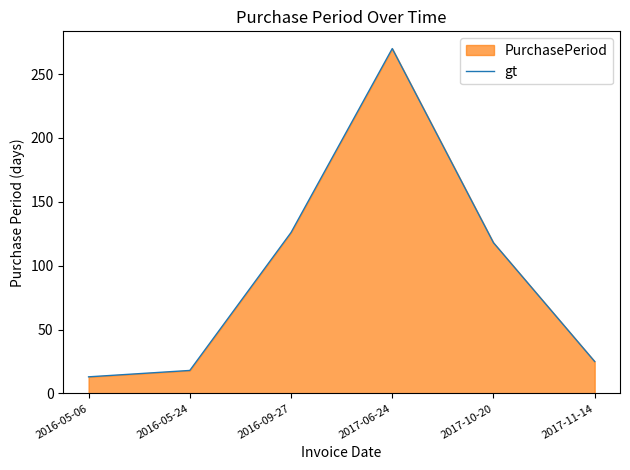

What is the ratio of the value at 2017-10-20 to the value at 2016-09-27?

0.9